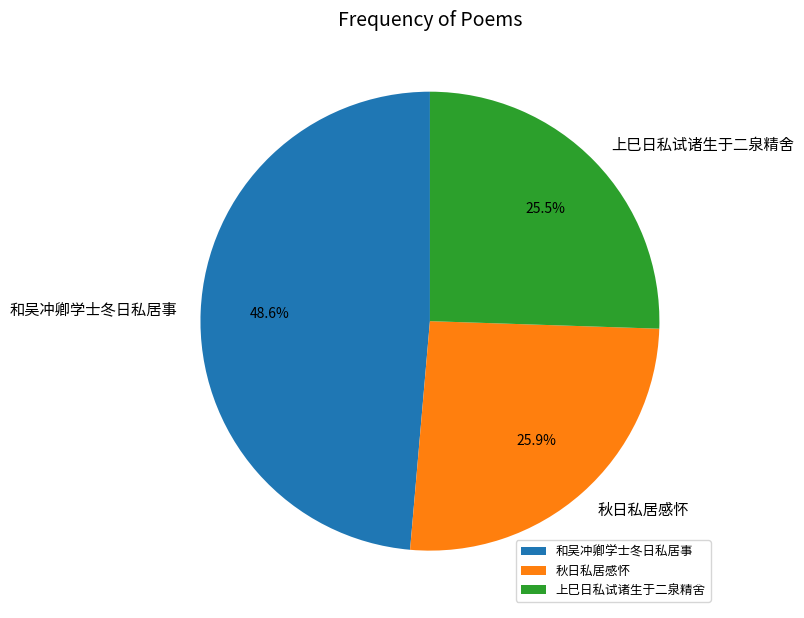

What is the ratio of the value at 上巳日私试诸生于二泉精舍 to the value at 和吴冲卿学士冬日私居事?

0.5